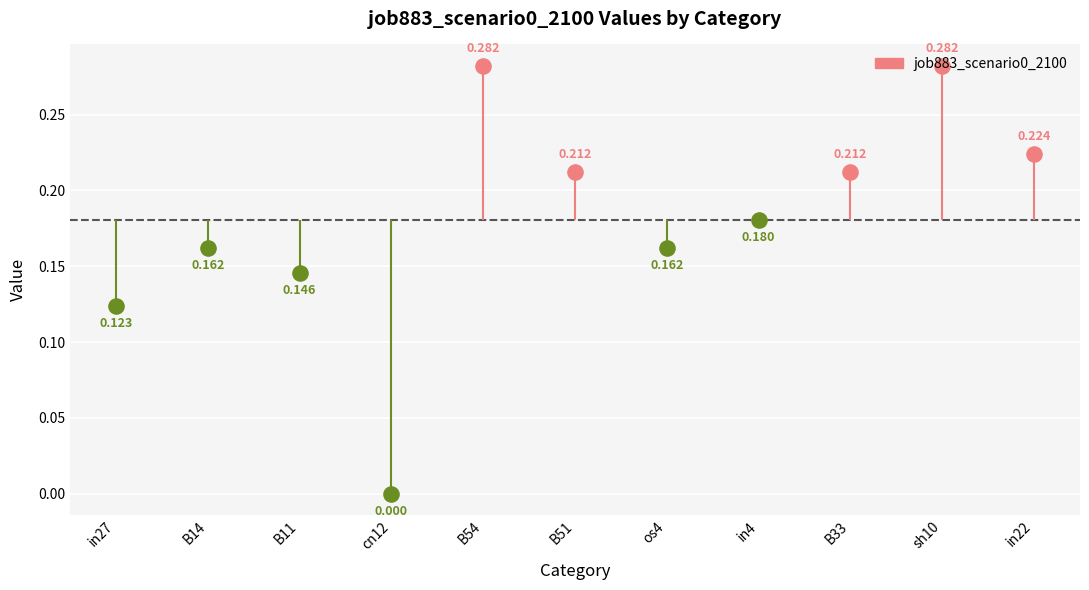

Which has a higher value, os4 or B33?

B33